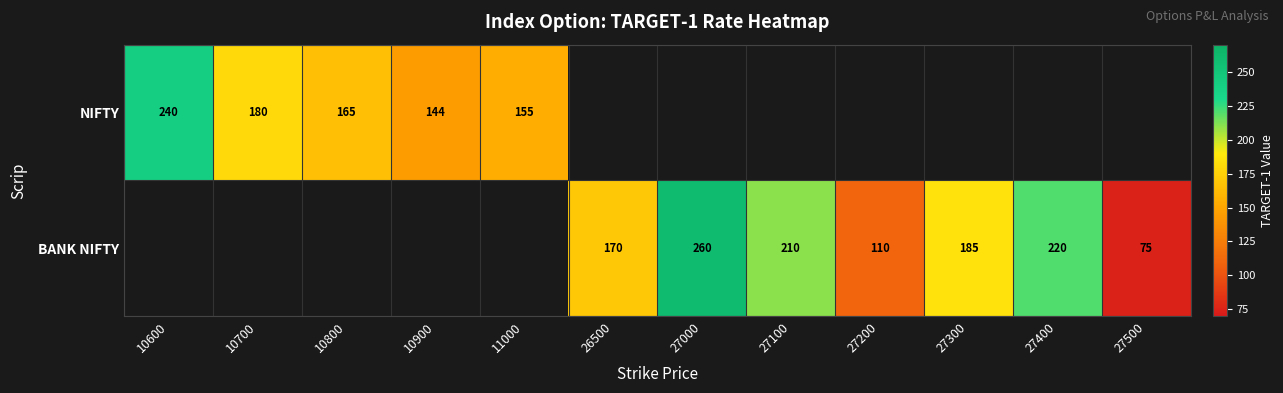

At which category does the chart reach its minimum across all series?

27500